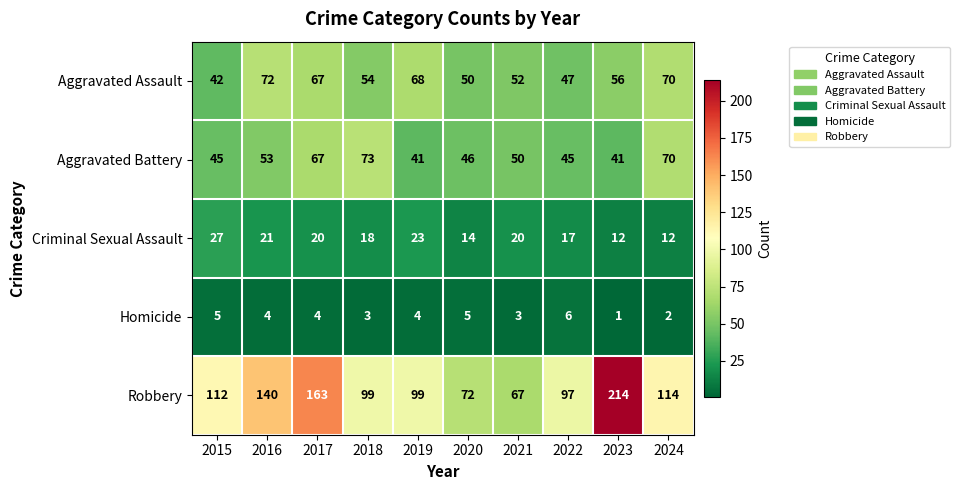

Rank the series by their maximum value, from lowest to highest.

Homicide, Criminal Sexual Assault, Aggravated Assault, Aggravated Battery, Robbery